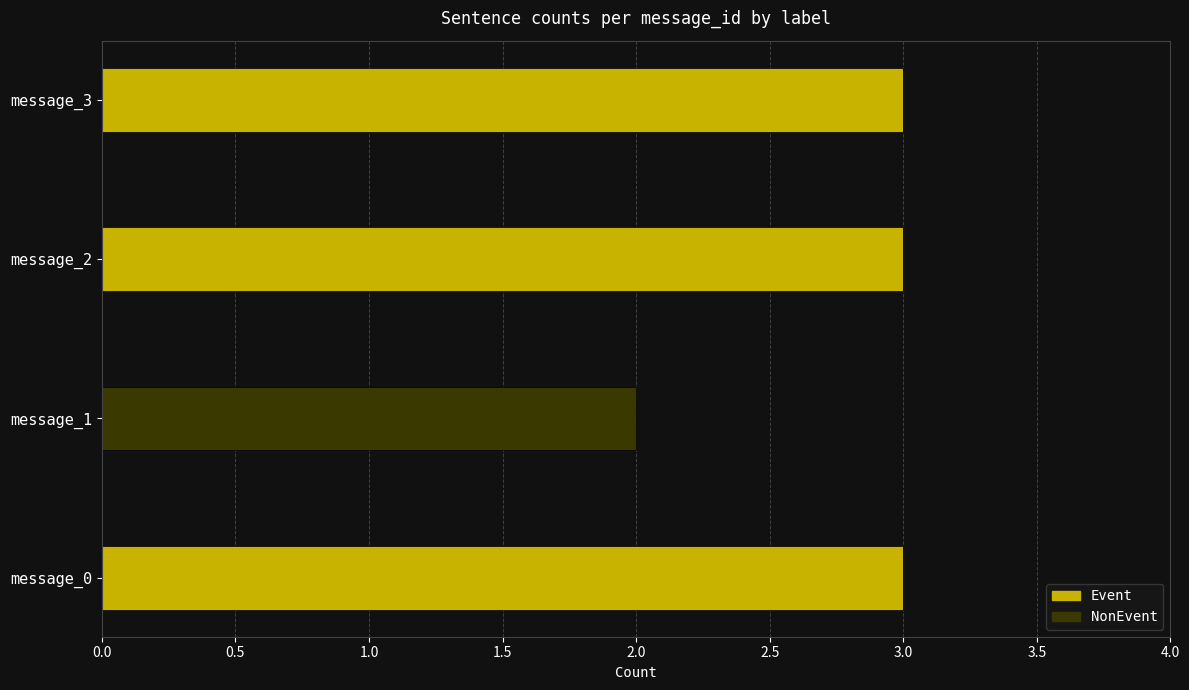

How many distinct data groups are displayed?

2